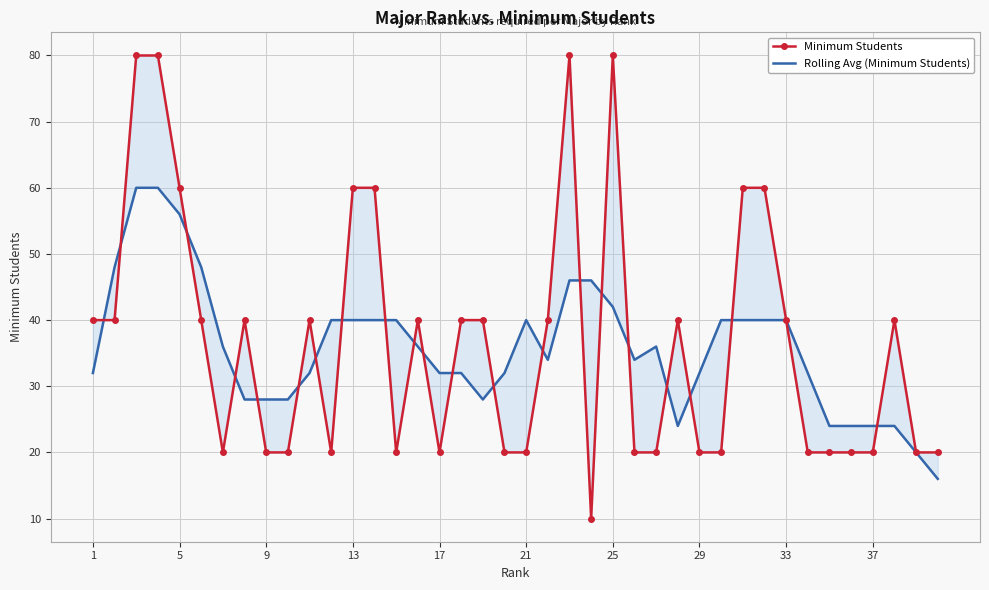

Which series has the largest range (max minus min)?

Minimum Students